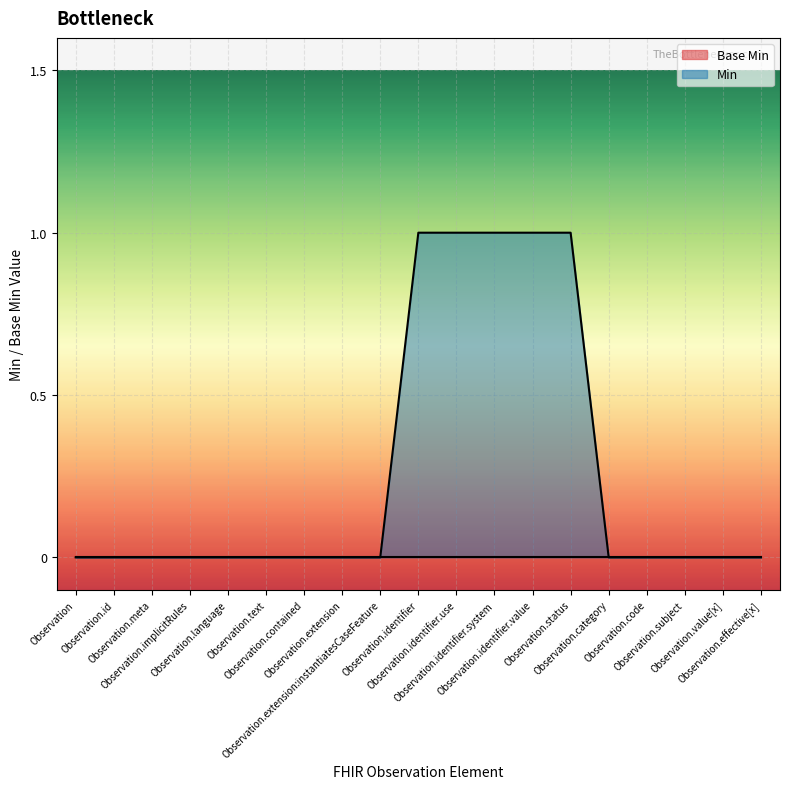

How many positive values are there?

5